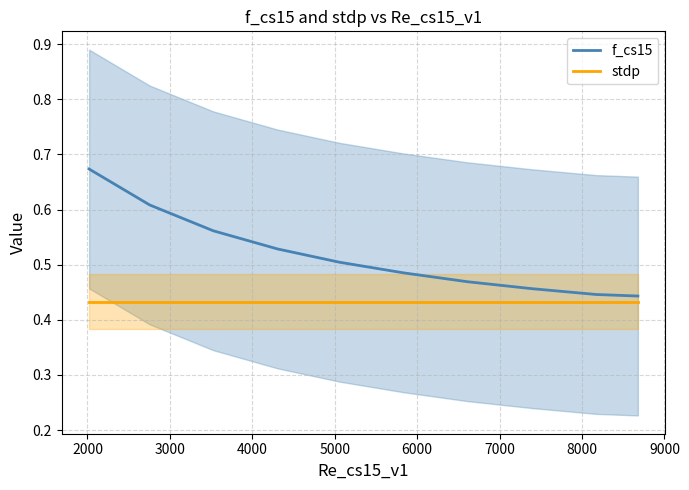

What is the average value of the stdp series?

0.4